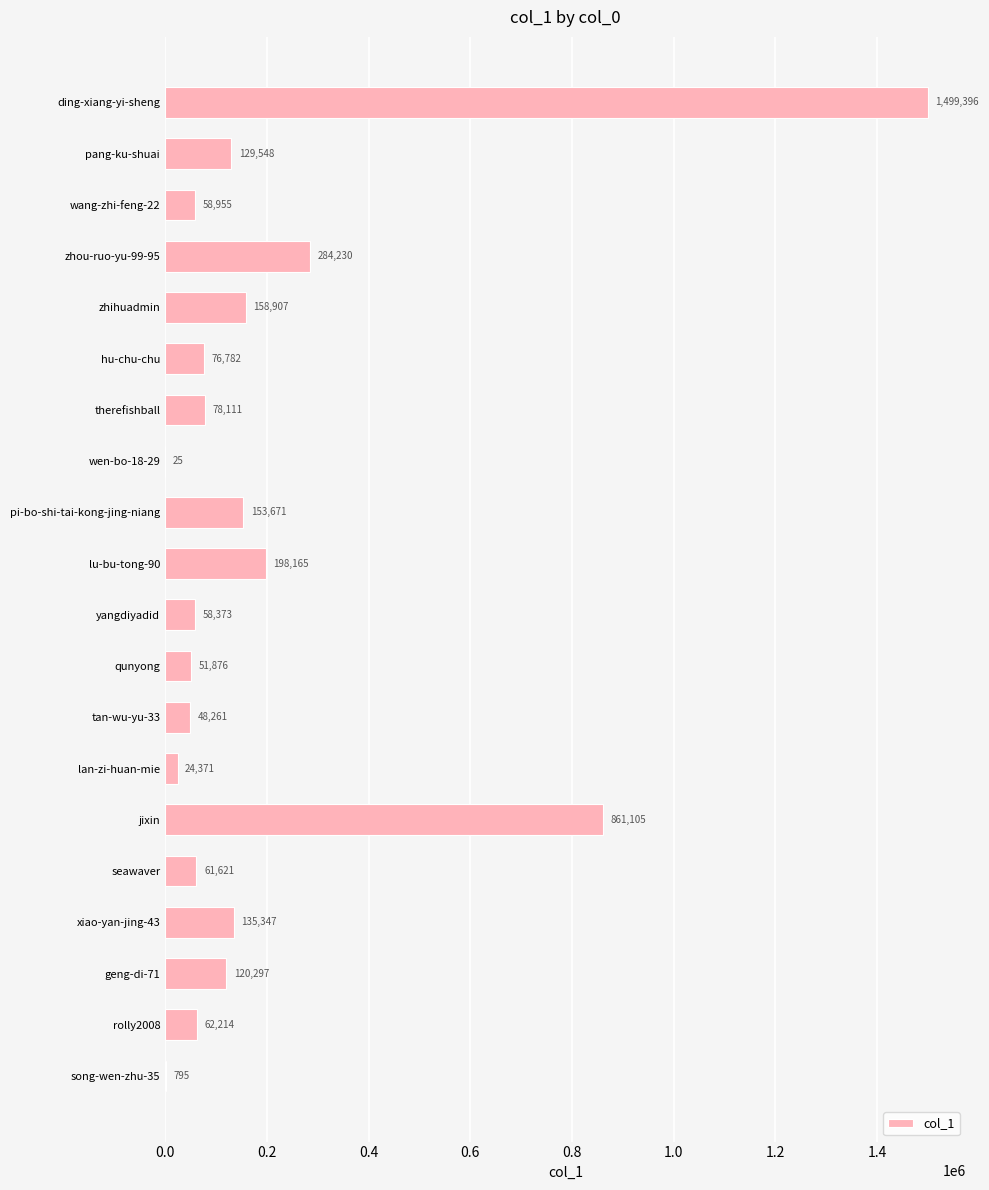

Reading top to bottom, list all the values displayed in this chart.

ding-xiang-yi-sheng=1499396	pang-ku-shuai=129548	wang-zhi-feng-22=58955	zhou-ruo-yu-99-95=284230	zhihuadmin=158907	hu-chu-chu=76782	therefishball=78111	wen-bo-18-29=25	pi-bo-shi-tai-kong-jing-niang=153671	lu-bu-tong-90=198165	yangdiyadid=58373	qunyong=51876	tan-wu-yu-33=48261	lan-zi-huan-mie=24371	jixin=861105	seawaver=61621	xiao-yan-jing-43=135347	geng-di-71=120297	rolly2008=62214	song-wen-zhu-35=795